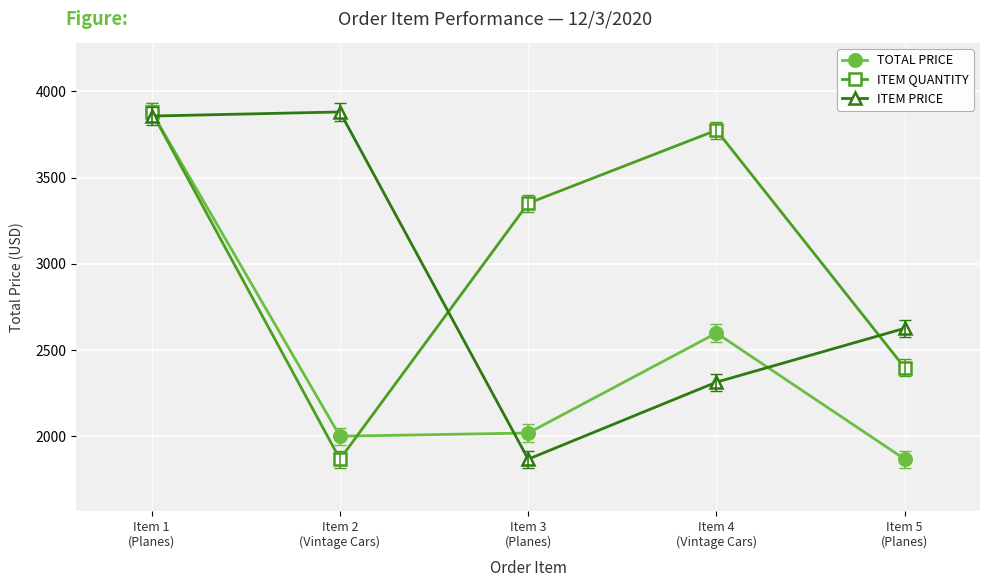

At which label does ITEM PRICE first exceed 2626?

Item 1
(Planes)